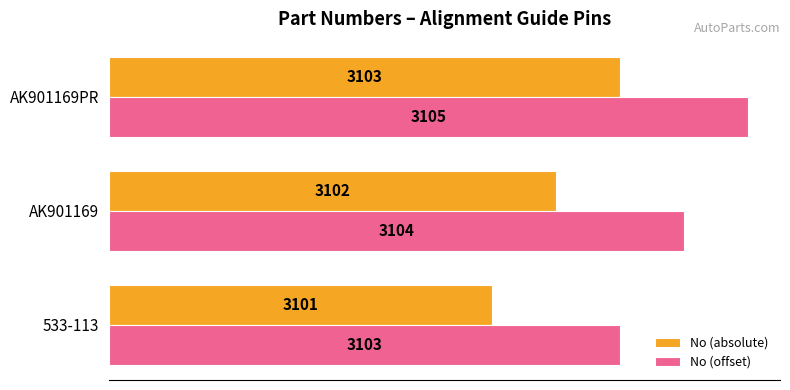

What are all the series names shown in the legend?

No (absolute), No (offset)